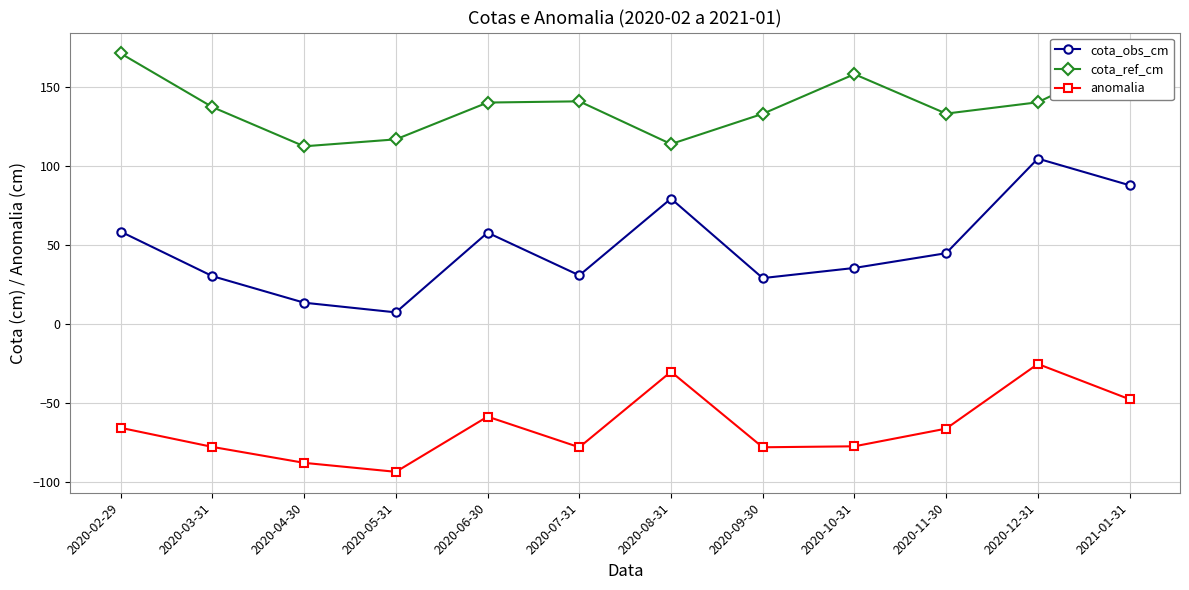

True or false: cota_obs_cm and anomalia cross at least once.

False